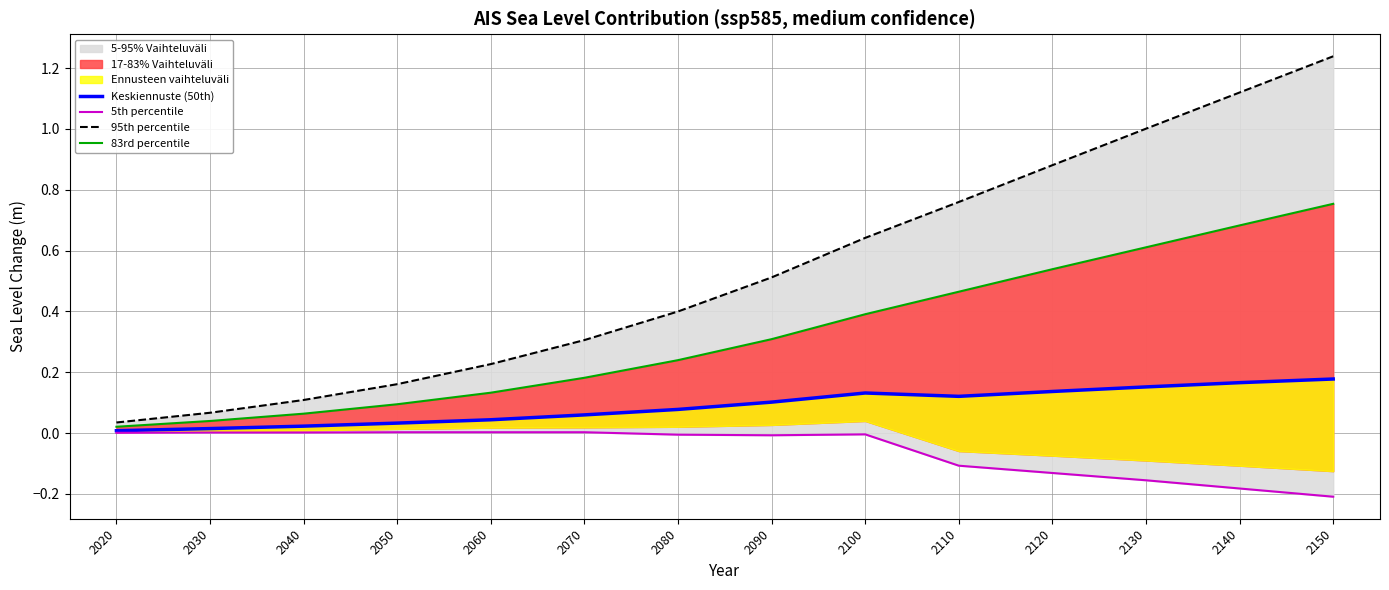

Reading left to right, what are all the values shown in this chart?

Keskiennuste (50th): 0.0	0.0	0.0	0.0	0.0	0.1	0.1	0.1	0.1	0.1	0.1	0.2	0.2	0.2
5th percentile: 0.0	0.0	0.0	0.0	0.0	0.0	-0.0	-0.0	-0.0	-0.1	-0.1	-0.2	-0.2	-0.2
95th percentile: 0.0	0.1	0.1	0.2	0.2	0.3	0.4	0.5	0.6	0.8	0.9	1.0	1.1	1.2
83rd percentile: 0.0	0.0	0.1	0.1	0.1	0.2	0.2	0.3	0.4	0.5	0.5	0.6	0.7	0.8